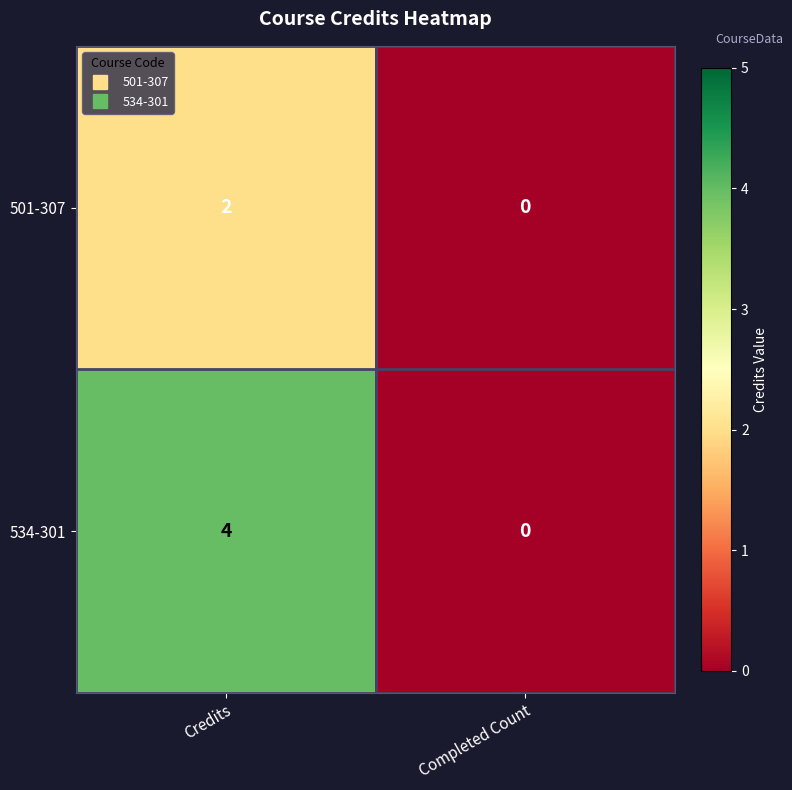

What is the sum of the 534-301 values at Credits and Completed Count?

4